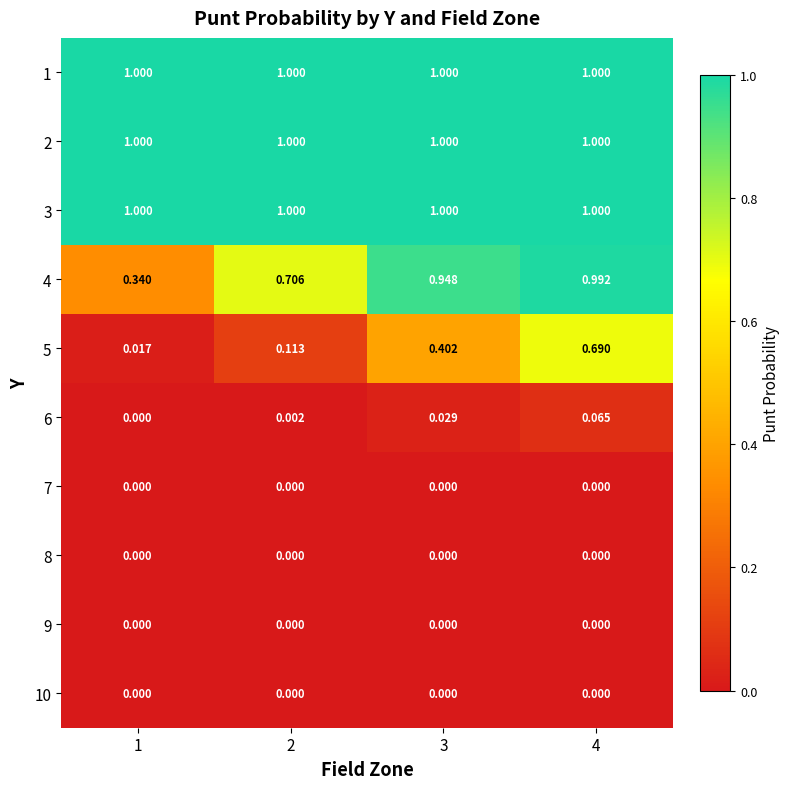

Which series changed the most between 1 and 4?

5